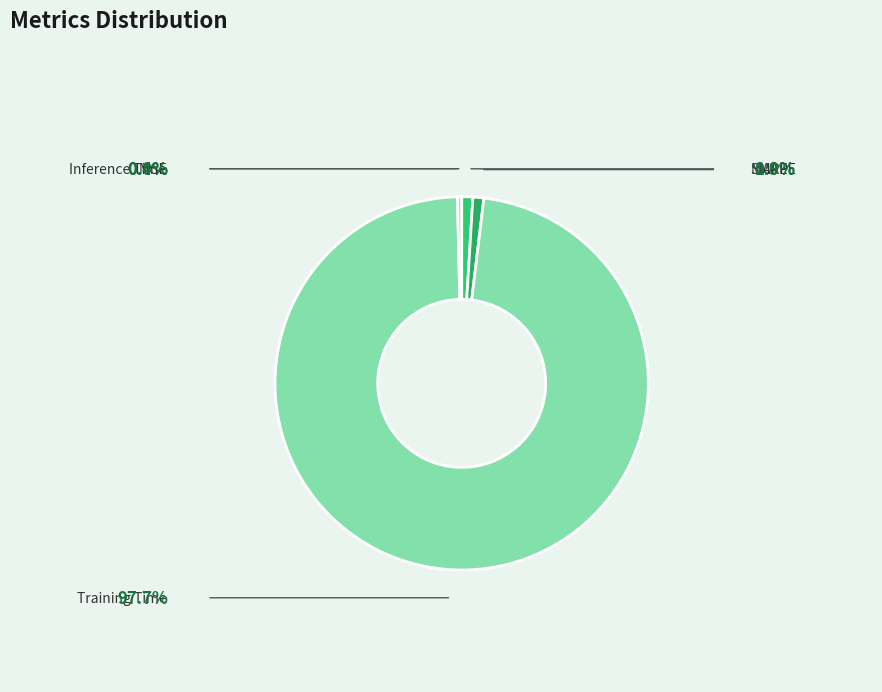

The SMAPE slice represents 11% of the pie. True or false?

False